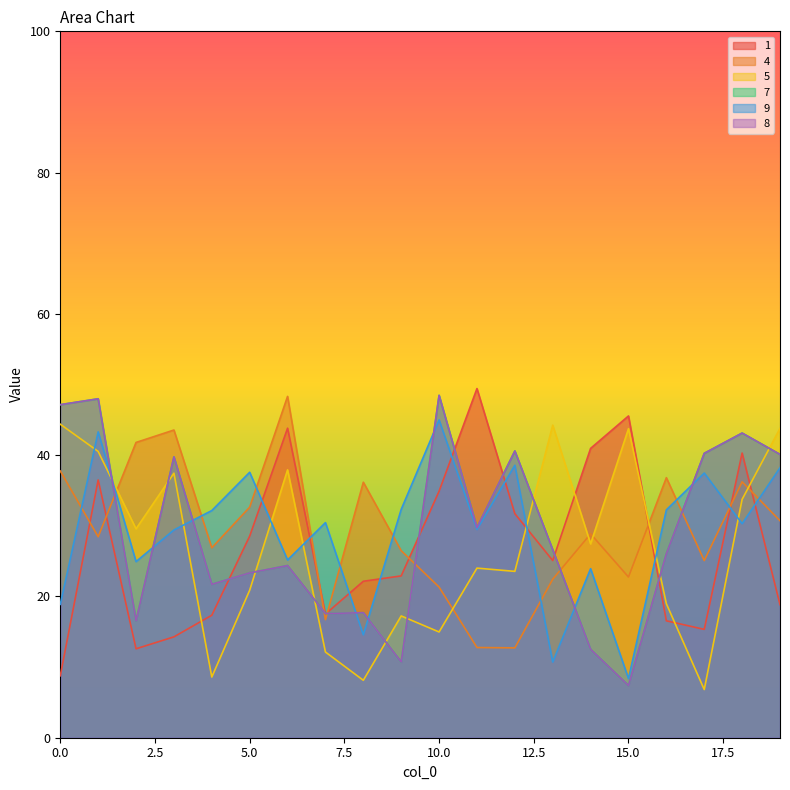

Between which two adjacent categories do 8 and 4 first intersect?

1 and 2